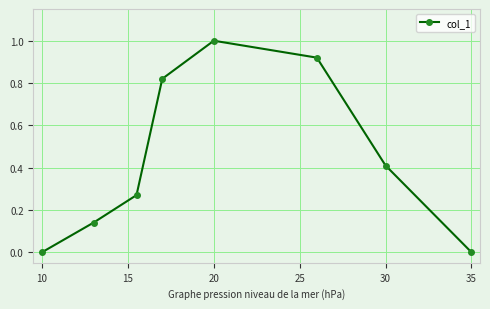

What is the sum of all values?

3.6